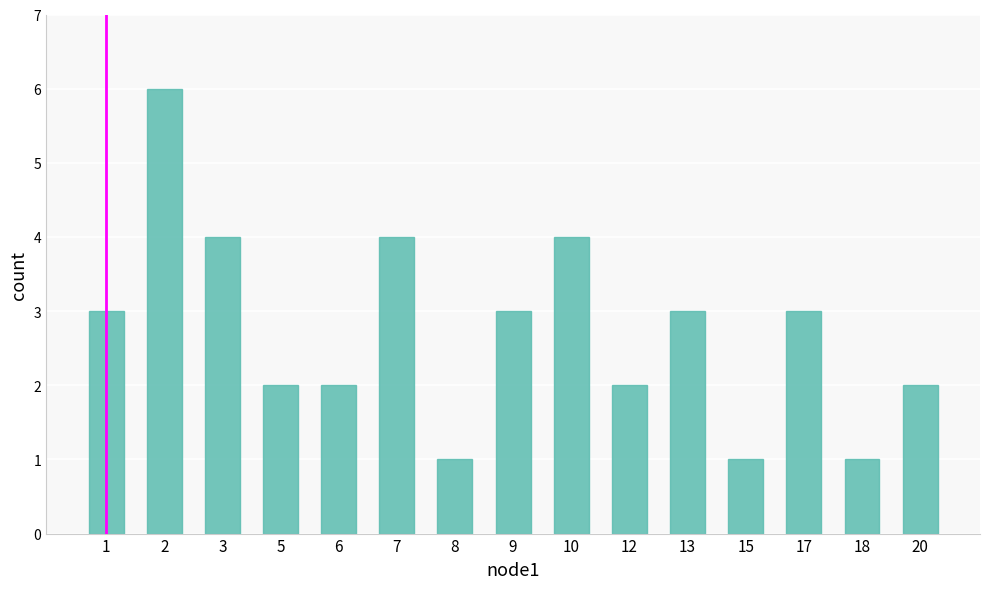

Reading right to left, transcribe all the data shown in this chart.

20=2	18=1	17=3	15=1	13=3	12=2	10=4	9=3	8=1	7=4	6=2	5=2	3=4	2=6	1=3